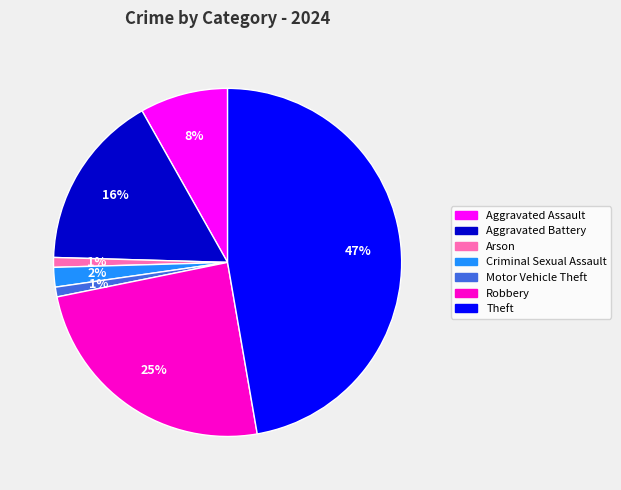

To the nearest percent, what is the average slice percentage?

14%